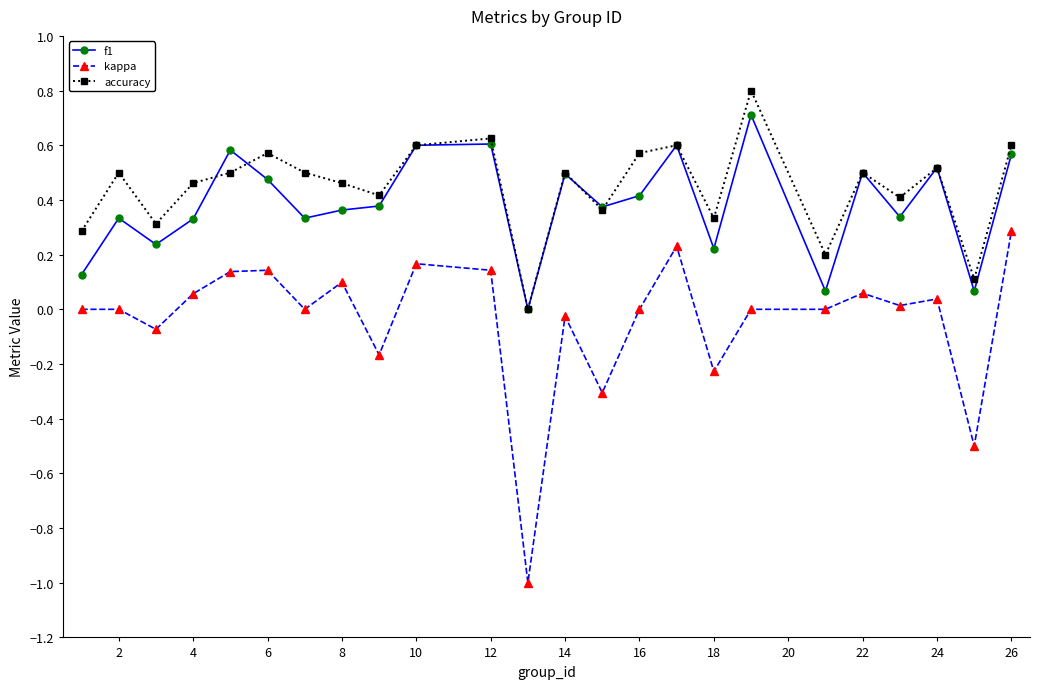

List the series in order of their peak value, highest first.

accuracy, f1, kappa